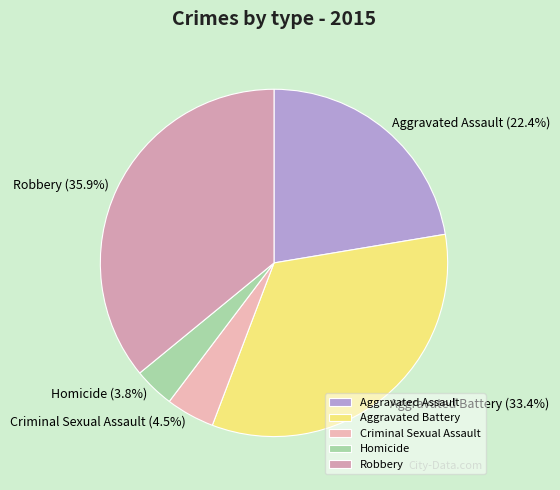

Rank the categories by value from highest to lowest.

Robbery, Aggravated Battery, Aggravated Assault, Criminal Sexual Assault, Homicide